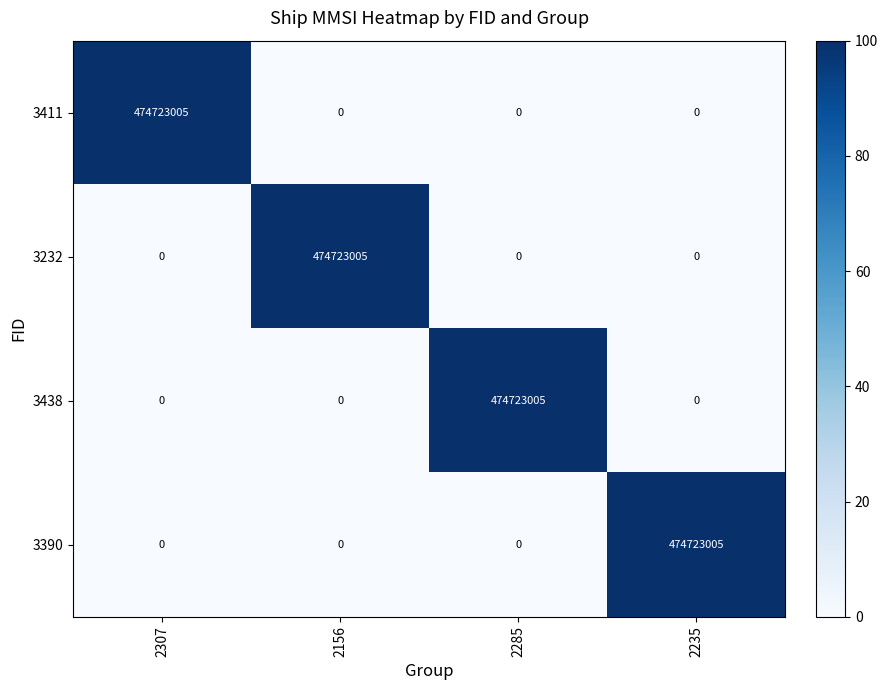

Reading right to left, extract all data points from this chart.

3411: 2235=0	2285=0	2156=0	2307=474723005
3232: 2235=0	2285=0	2156=474723005	2307=0
3438: 2235=0	2285=474723005	2156=0	2307=0
3390: 2235=474723005	2285=0	2156=0	2307=0